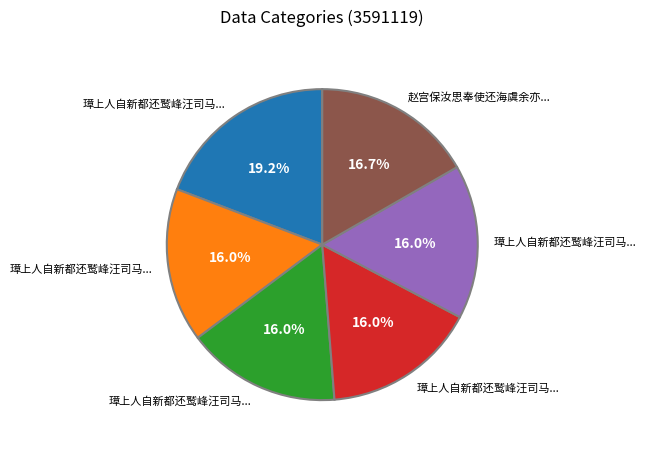

Does any single category account for the majority?

No